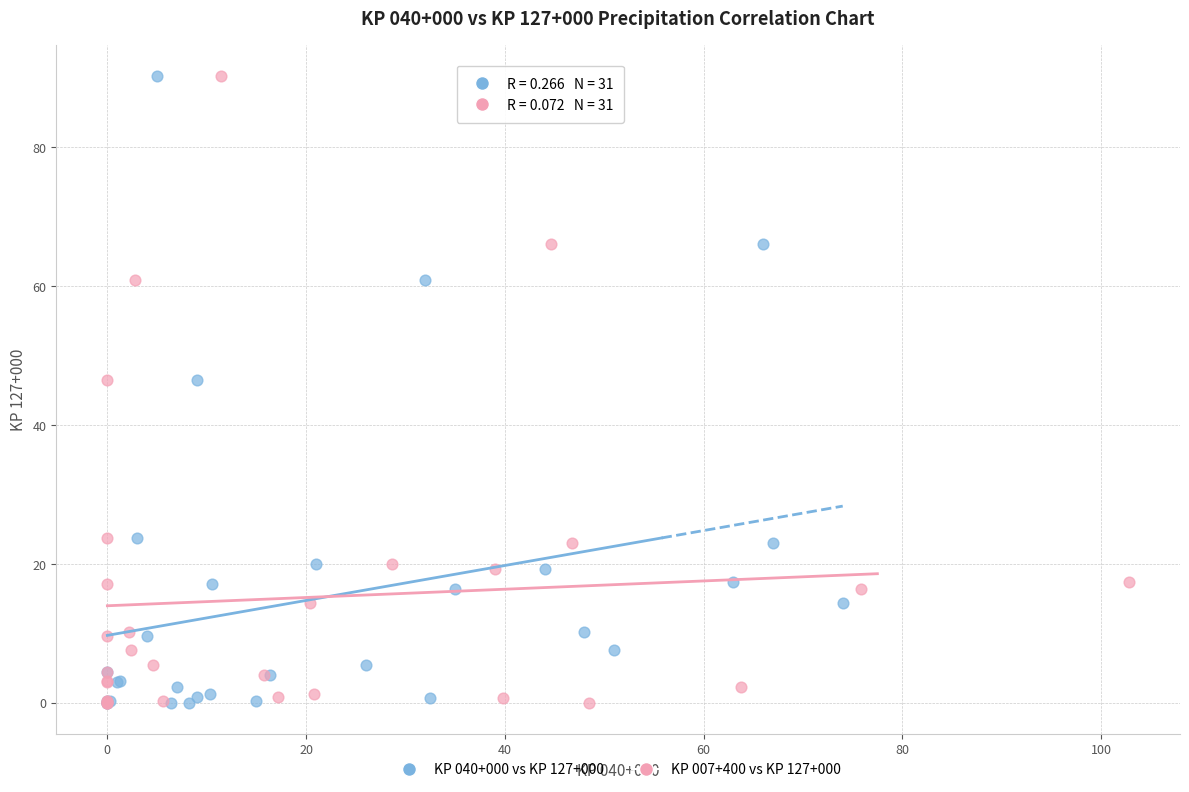

What are all the series names shown in the legend?

KP 040+000 vs KP 127+000, KP 007+400 vs KP 127+000